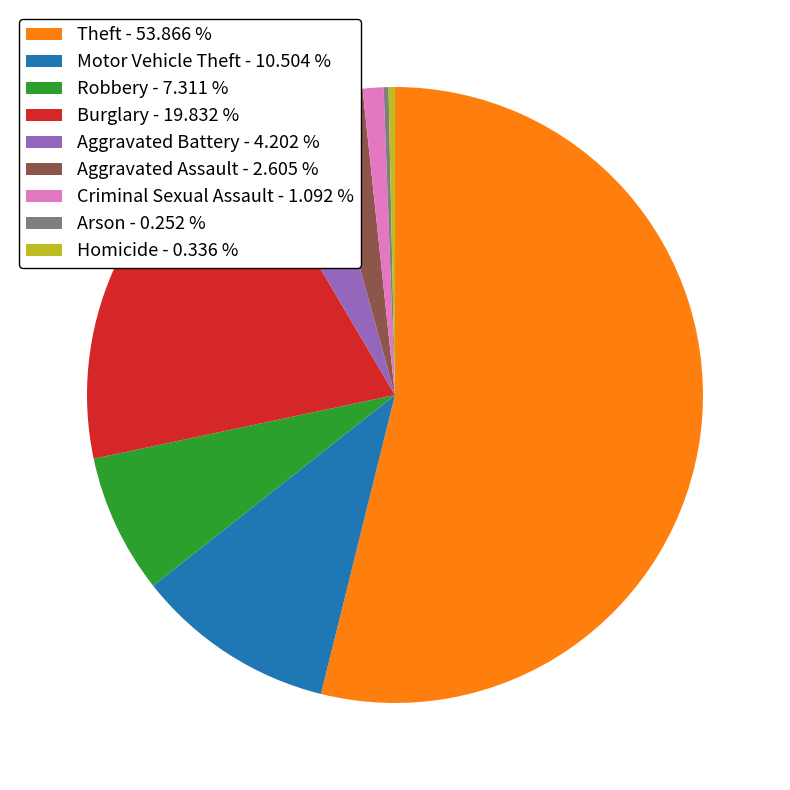

Is there any slice that represents more than half of the pie?

Yes